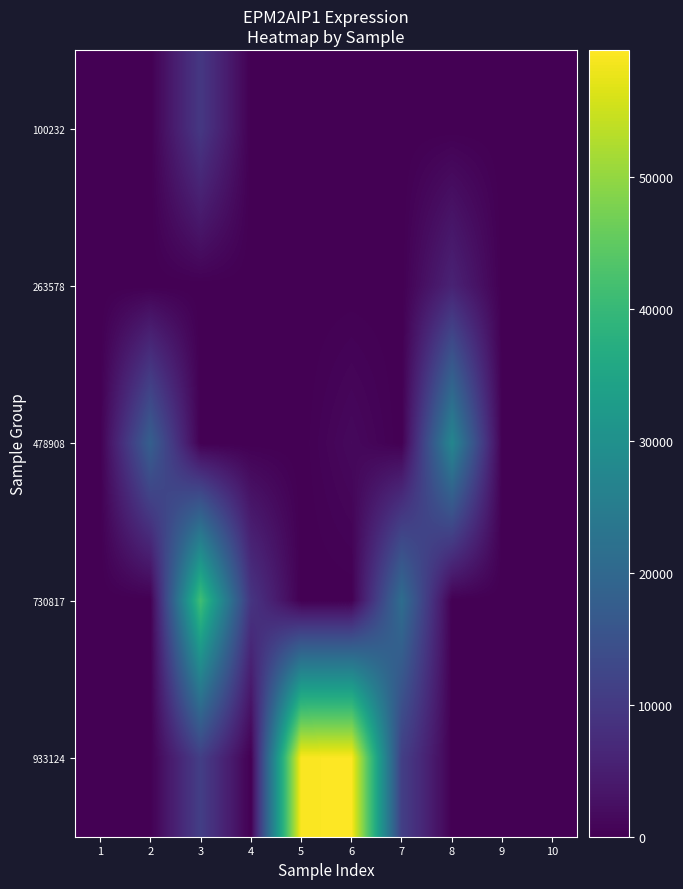

At 2, list the series in order from largest to smallest.

478908, 100232, 263578, 730817, 933124